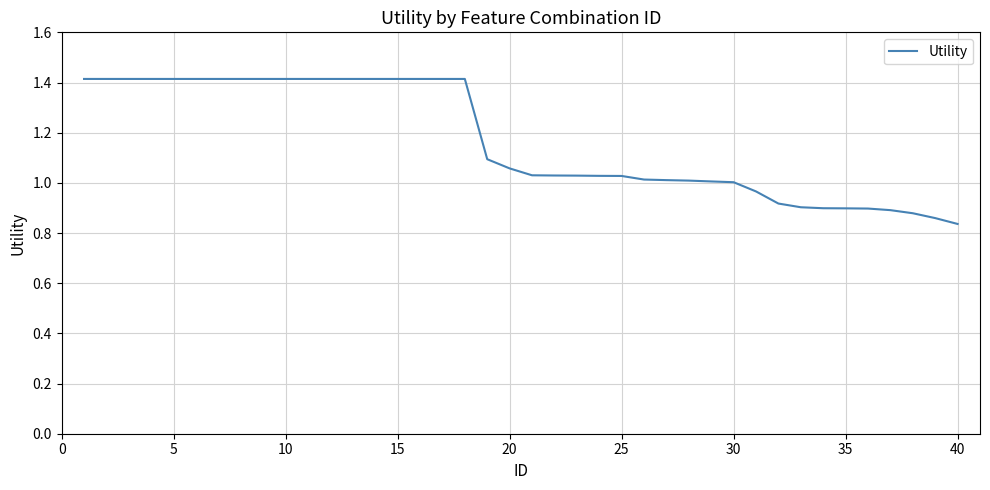

What is the difference between the maximum and minimum values?

0.6